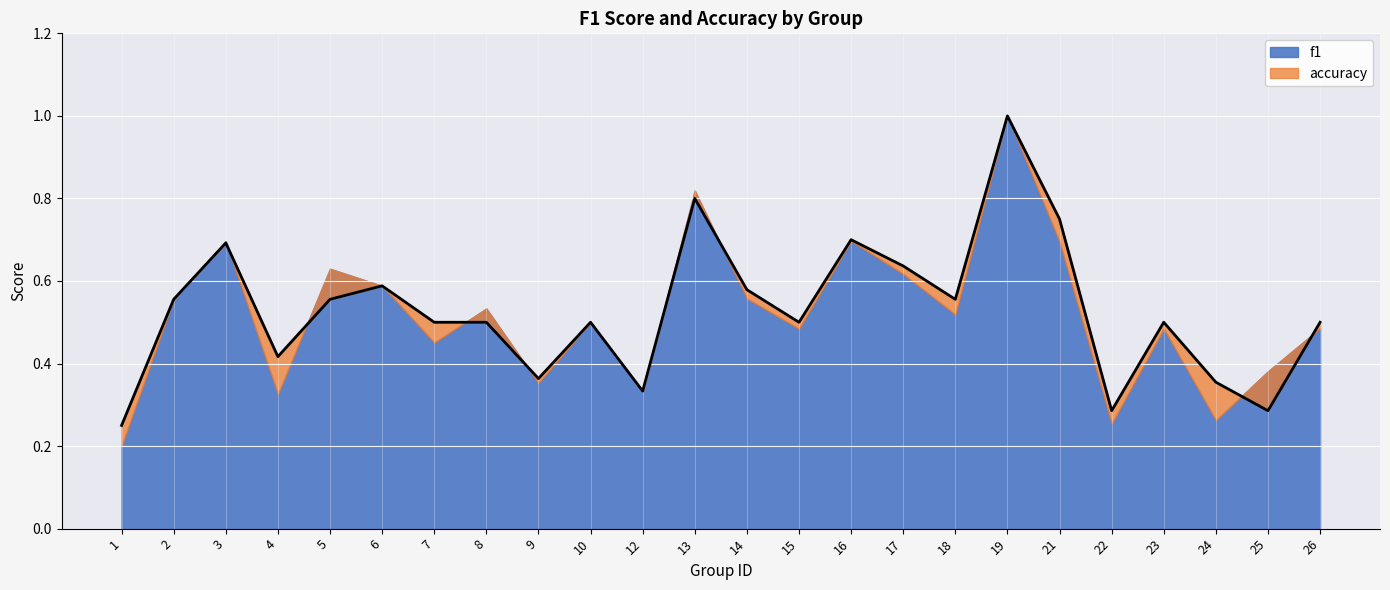

Is it true that the value at 7 is 0.5?

True